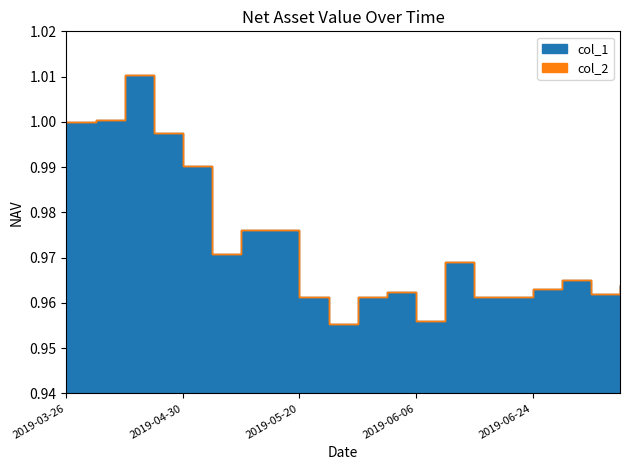

After their last crossing, which series has the higher values: col_1 or col_2?

col_2